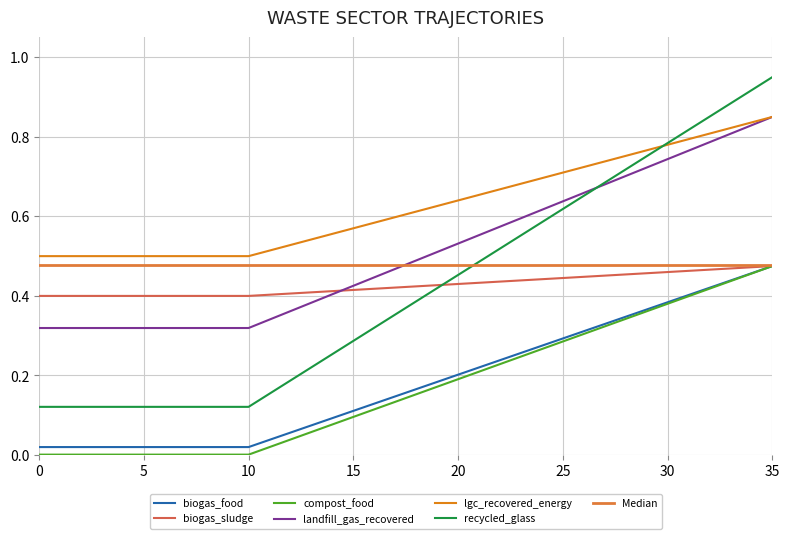

What is the total value across all series at 15?

1.9